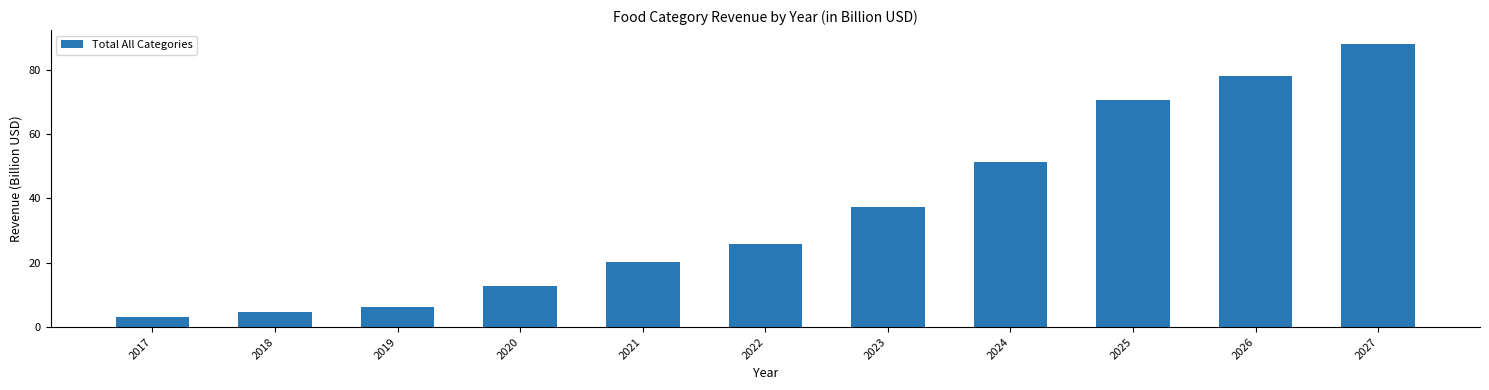

The chart shows a value of 7.8 at 2018. True or false?

False